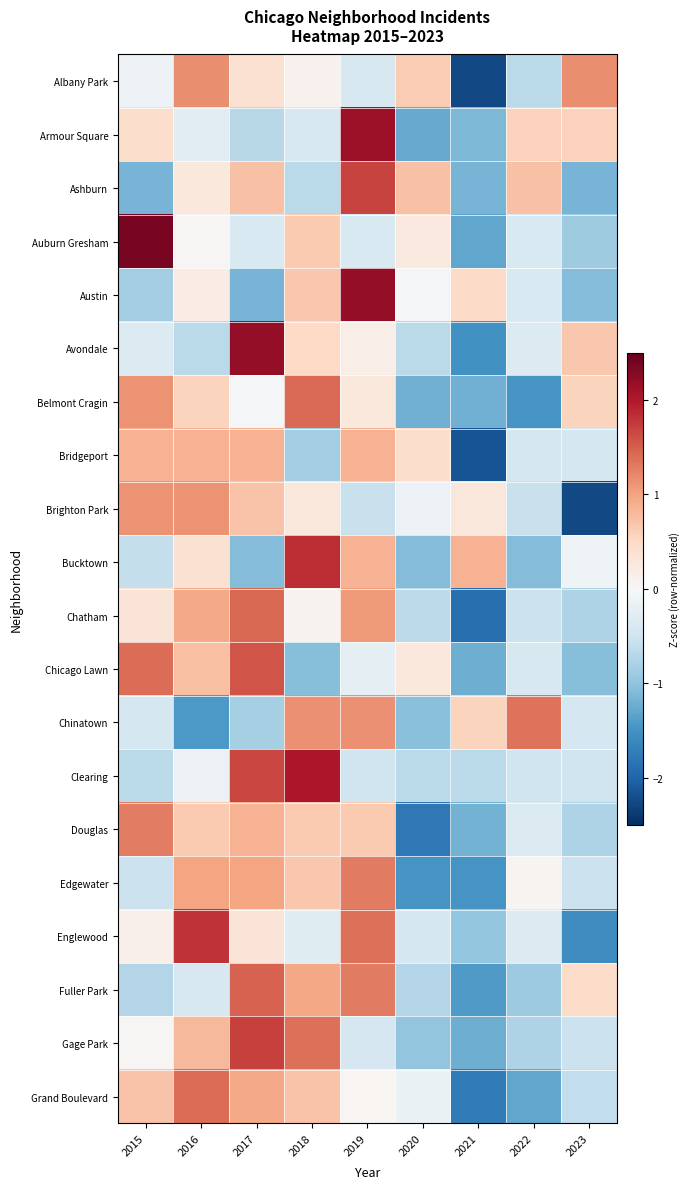

Rank the series by their maximum value, from highest to lowest.

Auburn Gresham, Austin, Avondale, Armour Square, Clearing, Bucktown, Englewood, Gage Park, Ashburn, Chicago Lawn, Fuller Park, Chatham, Belmont Cragin, Grand Boulevard, Chinatown, Edgewater, Douglas, Albany Park, Brighton Park, Bridgeport